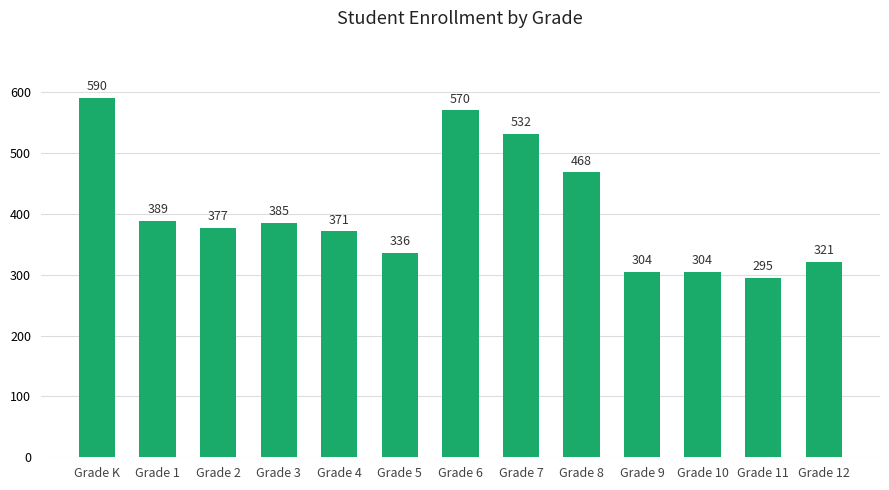

What is the ratio of the value at Grade 1 to the value at Grade 7?

0.7